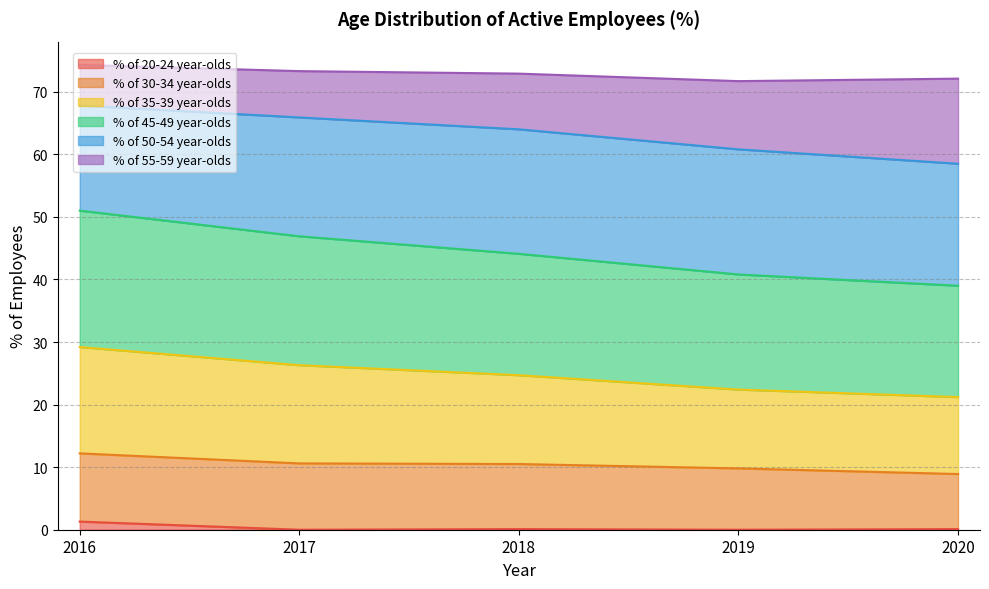

What are all the series names shown in the legend?

% of 20-24 year-olds, % of 30-34 year-olds, % of 35-39 year-olds, % of 45-49 year-olds, % of 50-54 year-olds, % of 55-59 year-olds